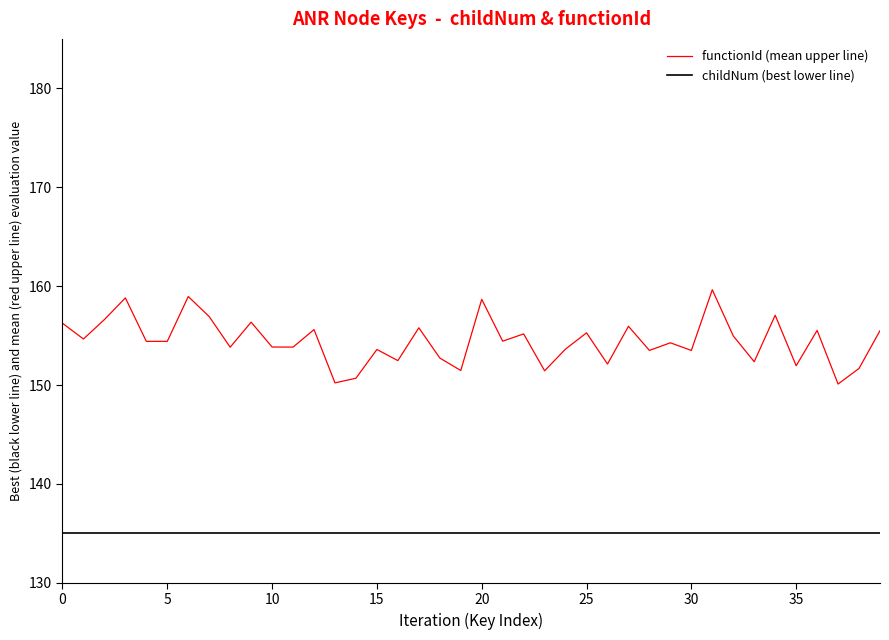

Which series has the largest total across all categories?

functionId (mean upper line)